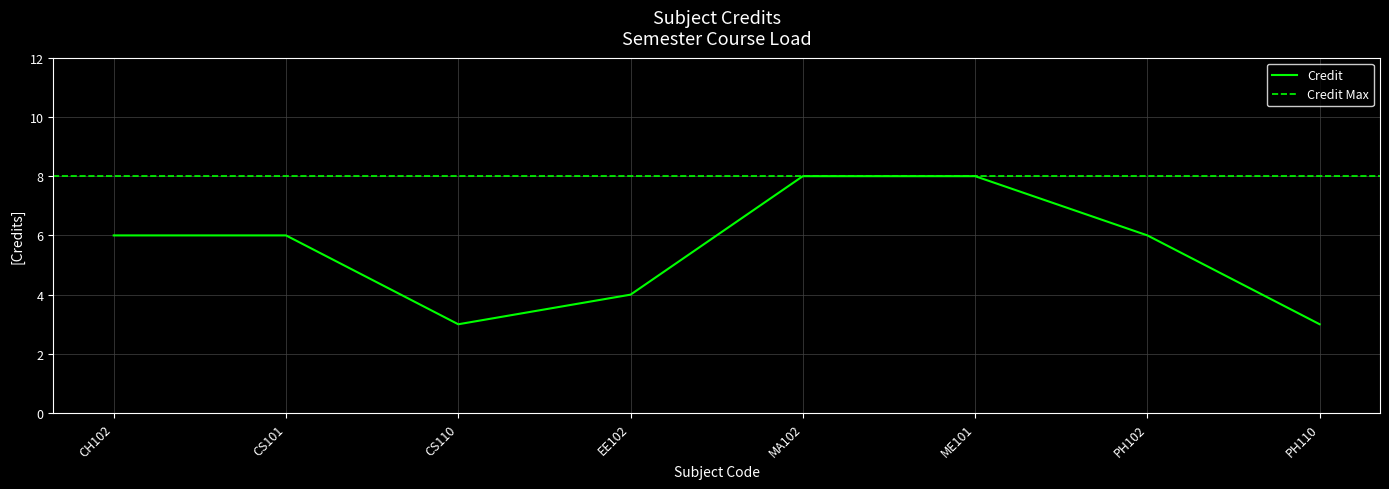

What is the difference between the second highest and minimum values?

5